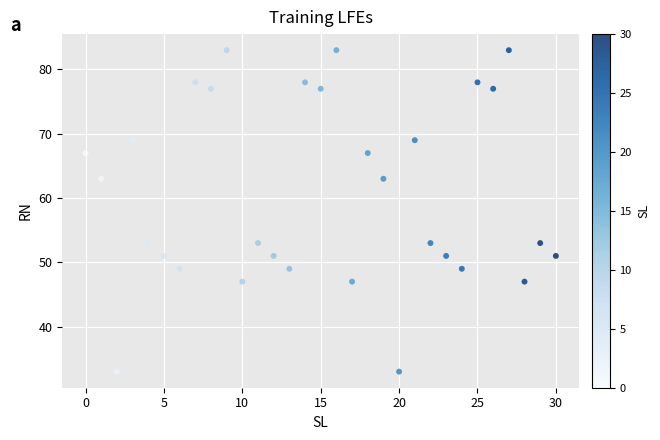

What is the range of Y values (max minus min)?

50